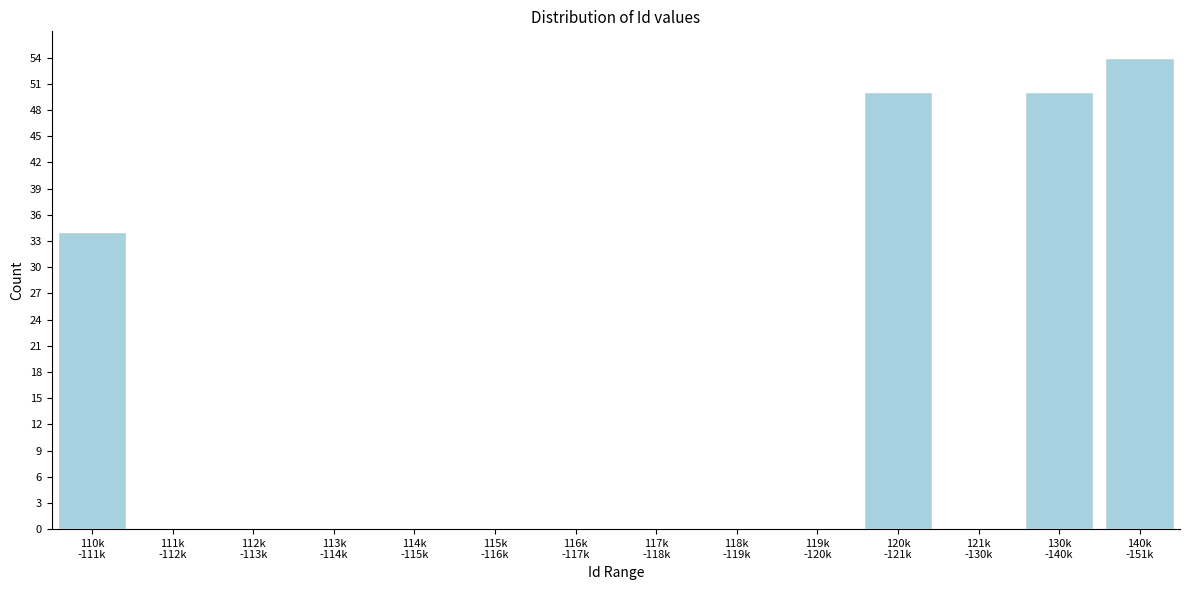

What is the sum of all values?

188